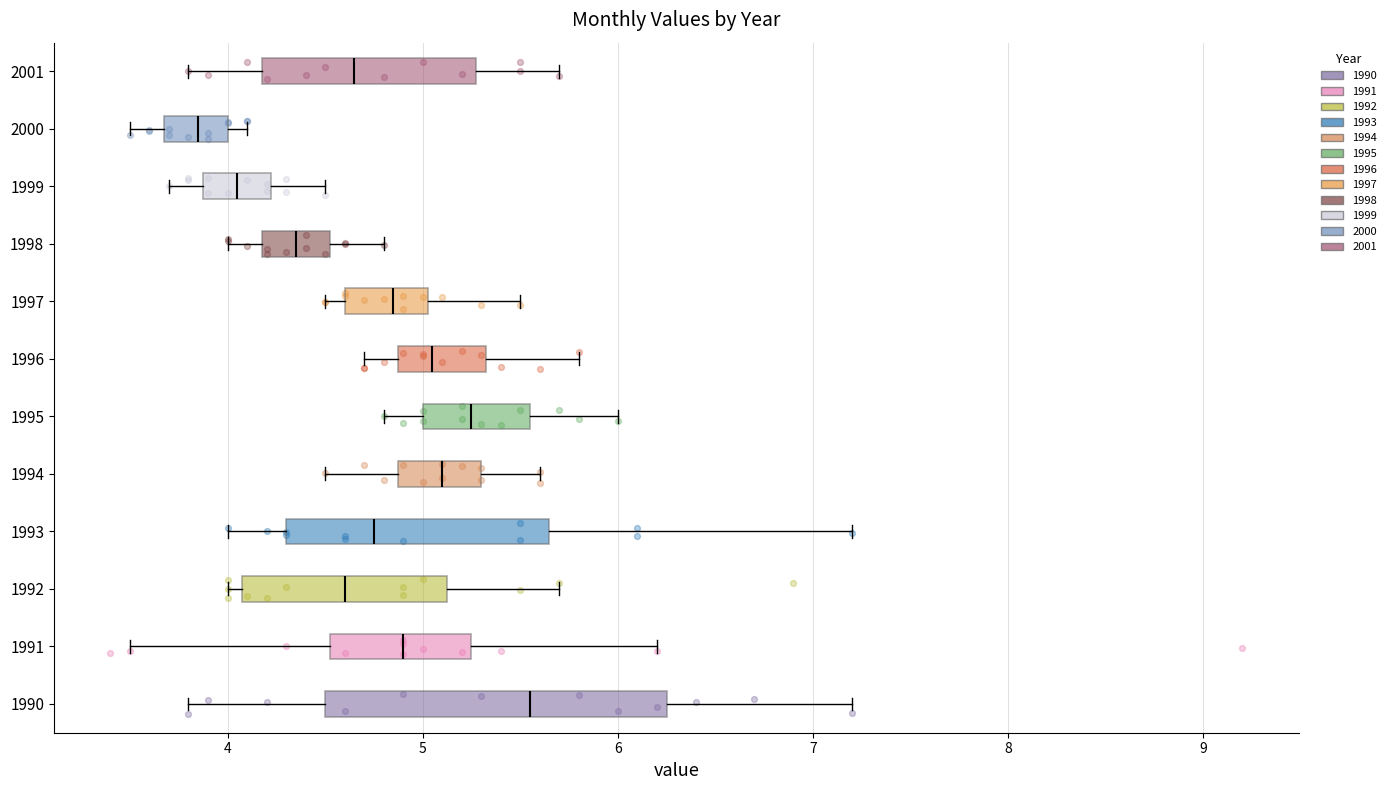

Which box is the widest, from its left edge to its right edge?

1990